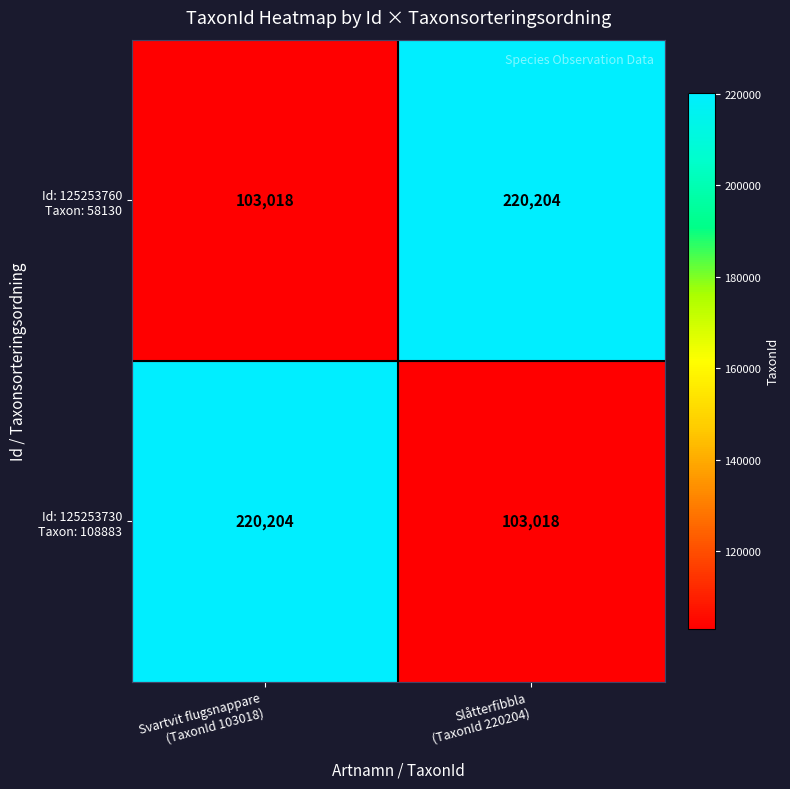

What is the smallest value displayed?

103018